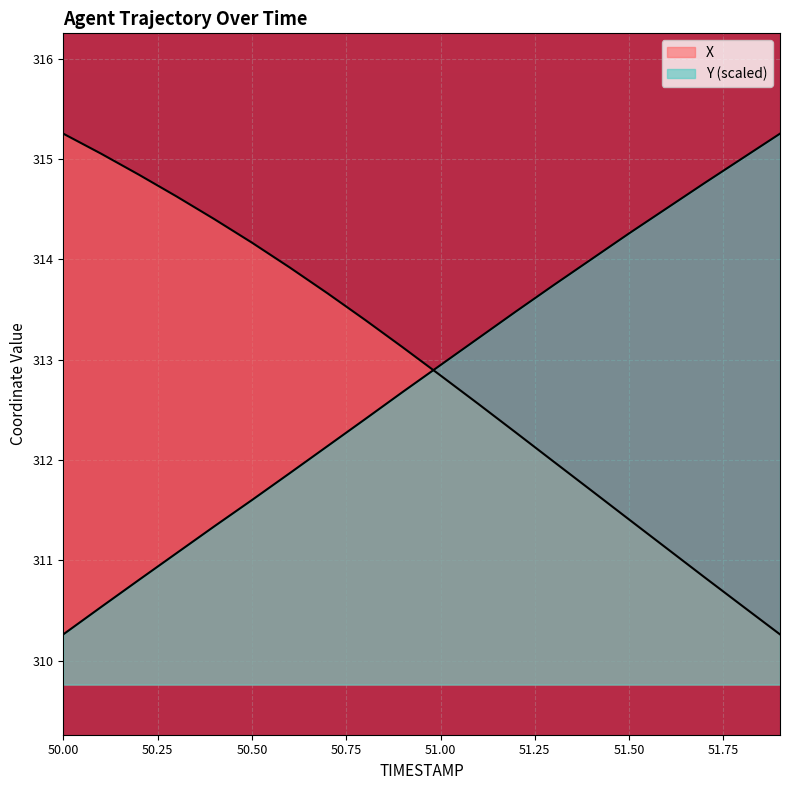

Does the chart display data point markers on the line(s)?

No